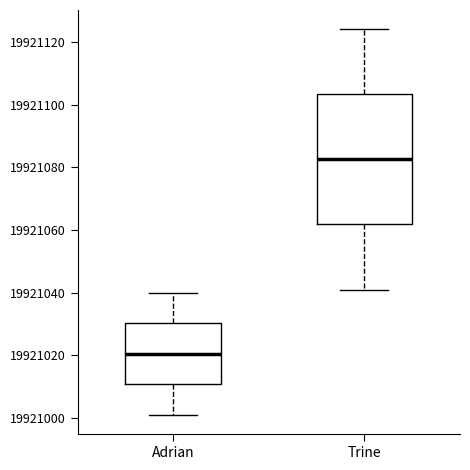

Reading left to right, read every box against the y-axis: the position of its median line, the range the box covers, and the ends of its whiskers. The values are not printed on the chart, so give them approximately, as read against the axis.

Adrian: median 19921020, box 19921010 to 19921030, whiskers 19921002 to 19921040
Trine: median 19921082, box 19921062 to 19921104, whiskers 19921042 to 19921124